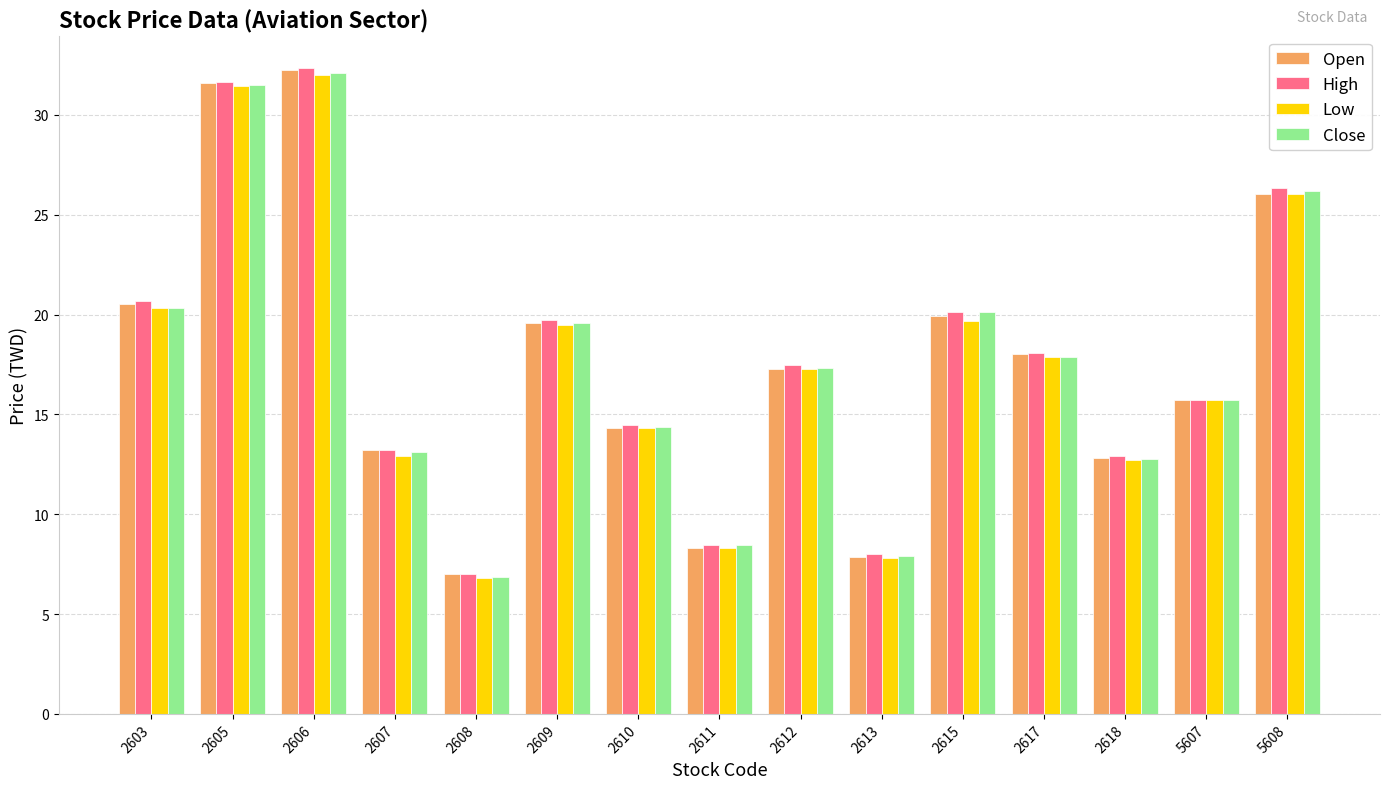

Is it true that Low equals 8.3 at 2611?

True